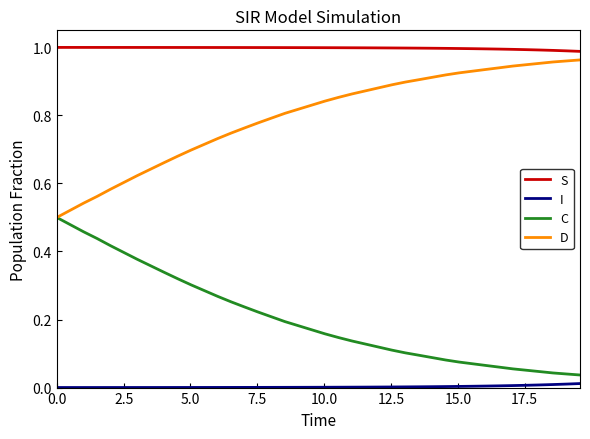

True or false: D and I cross at least once.

False